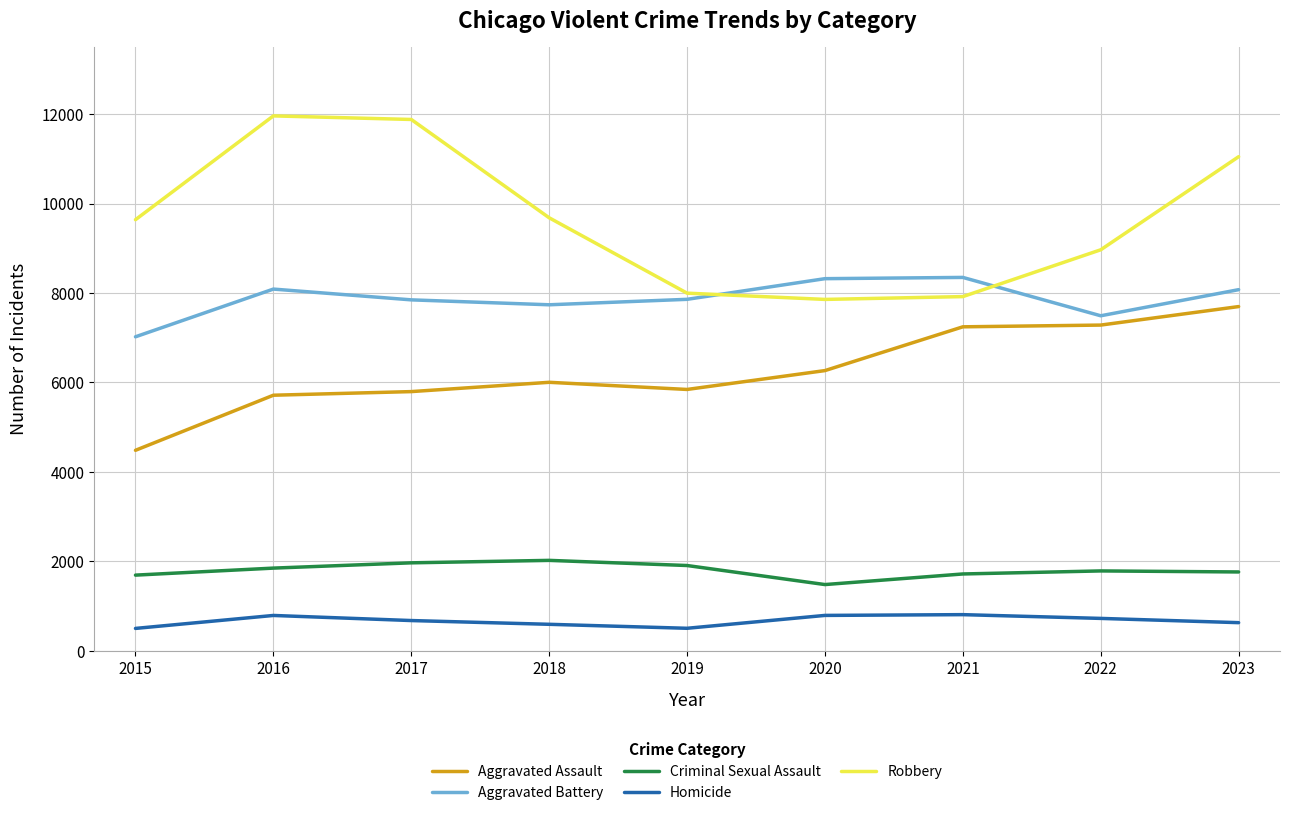

What is the minimum value for Criminal Sexual Assault?

1477